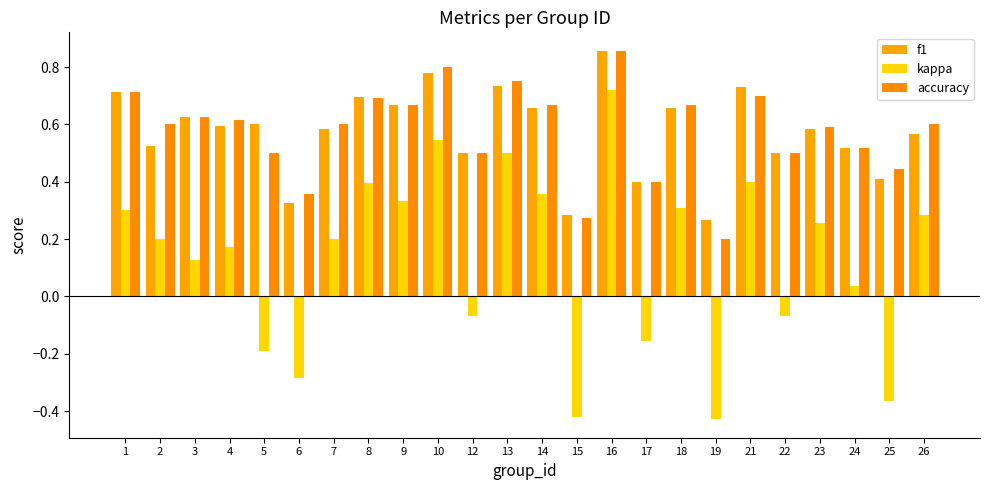

How many categories are shown in the chart?

24